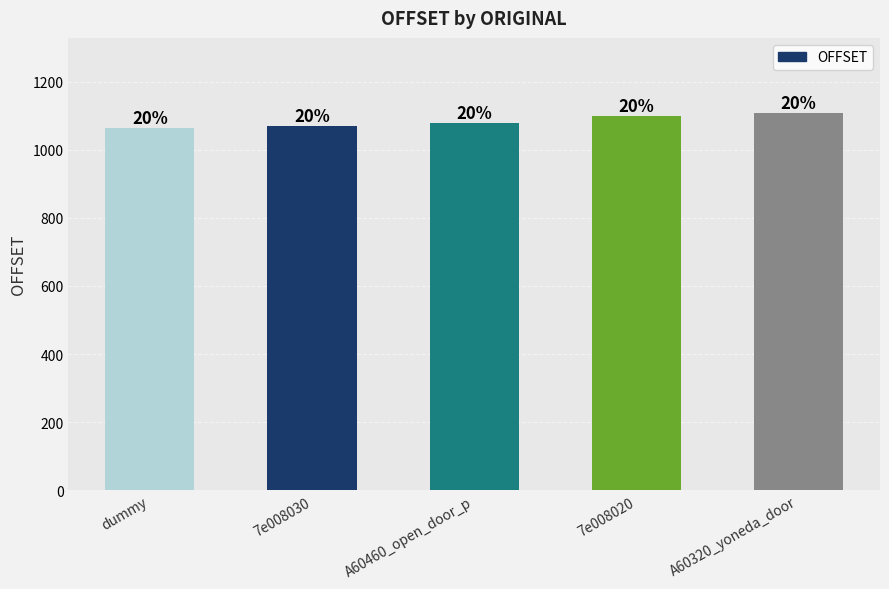

Which label corresponds to the smallest value in the chart?

dummy